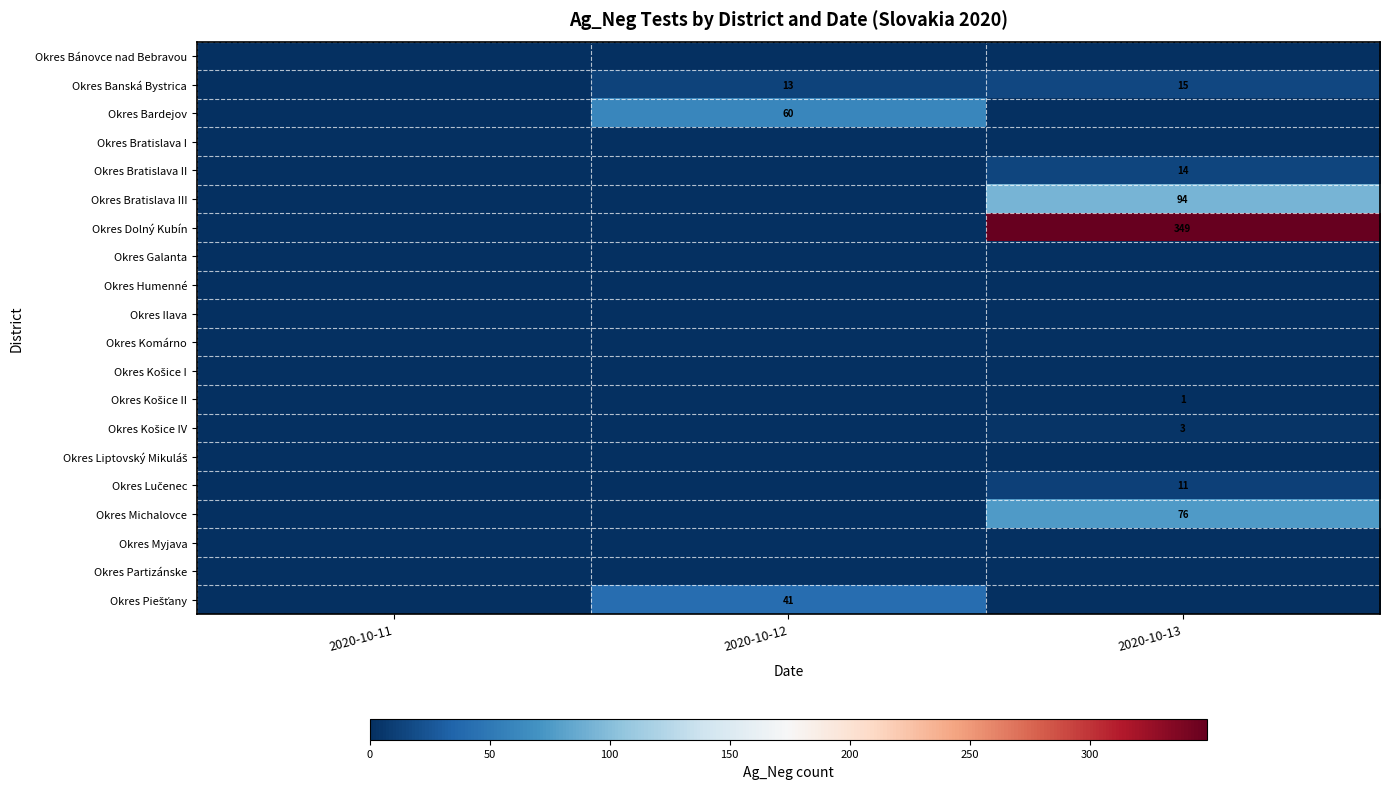

Count the number of data series in this chart.

20